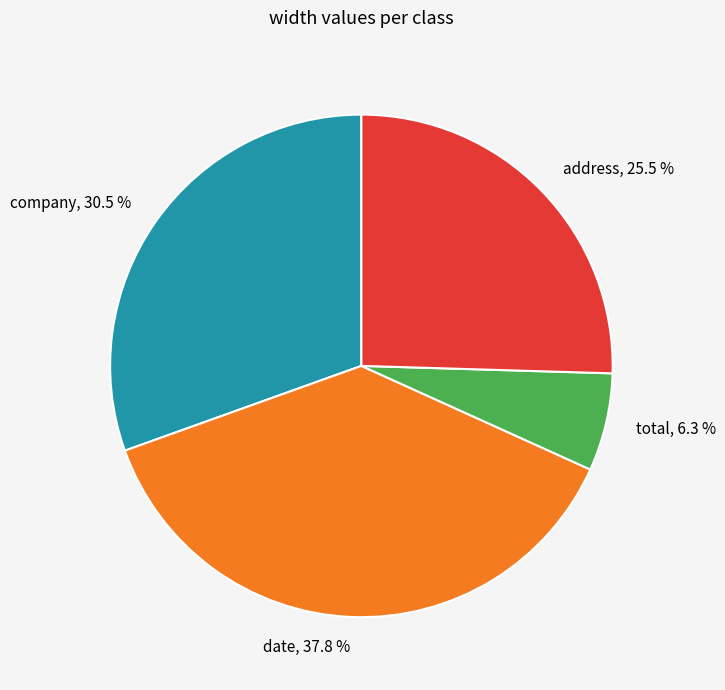

Is there a majority slice in this chart?

No